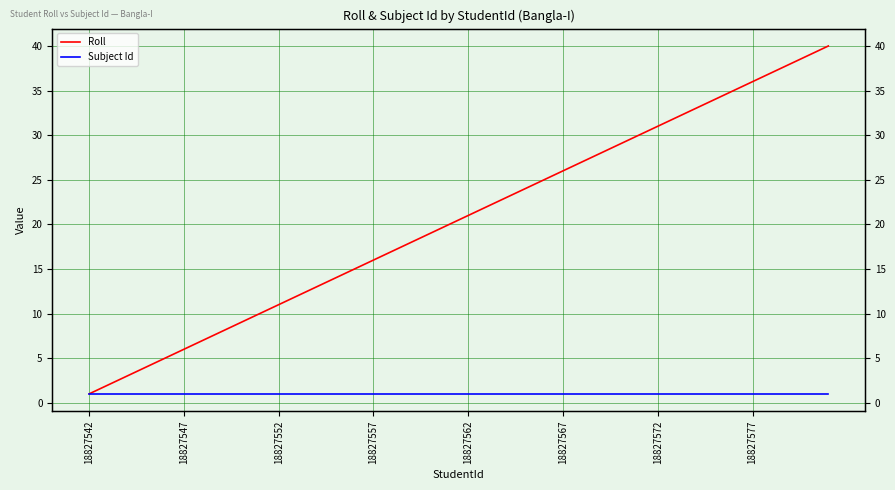

Which has a higher value, 39 or 15?

39